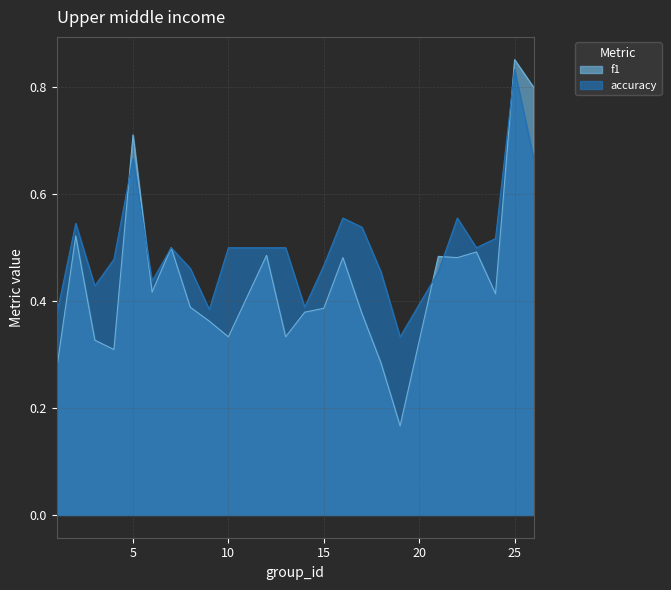

How many intersections are there between f1 and accuracy?

5